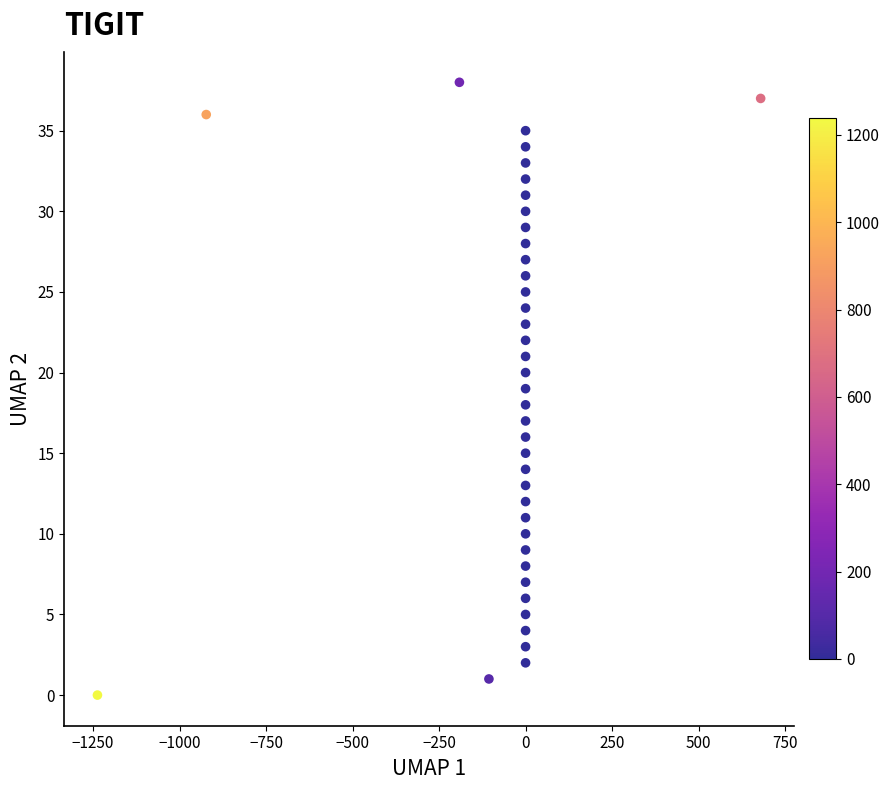

What is the range of Y values (max minus min)?

38